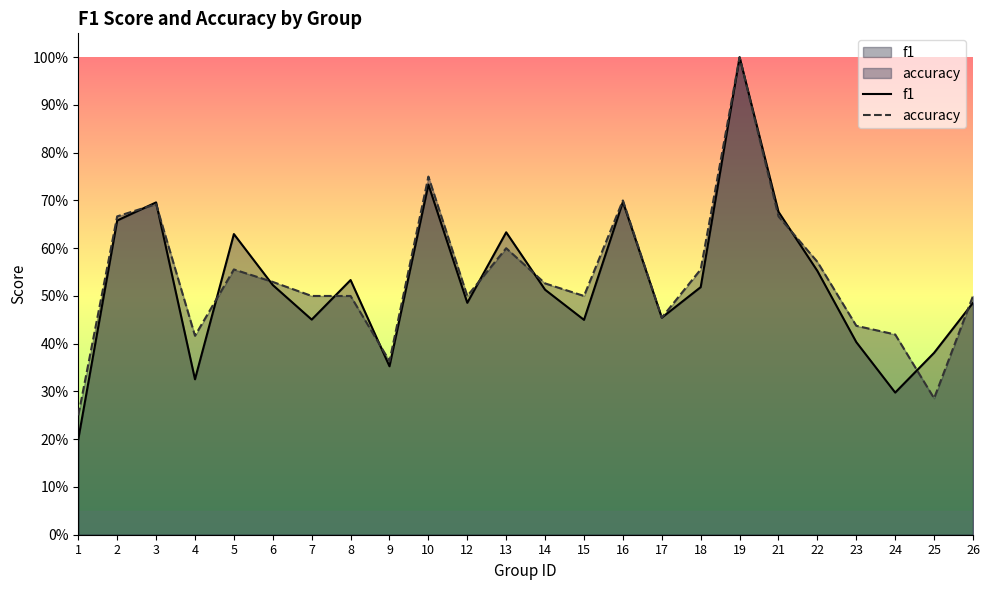

Between 10 and 21, which series saw the biggest shift?

accuracy